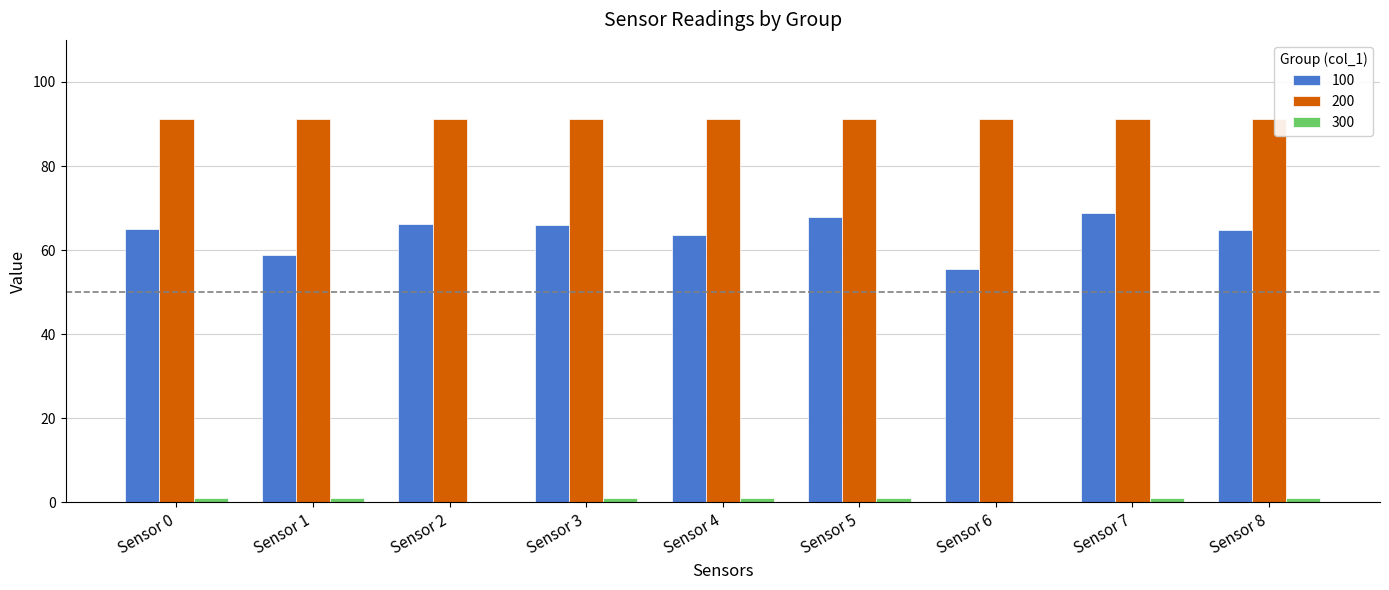

How many groups of bars are there?

9